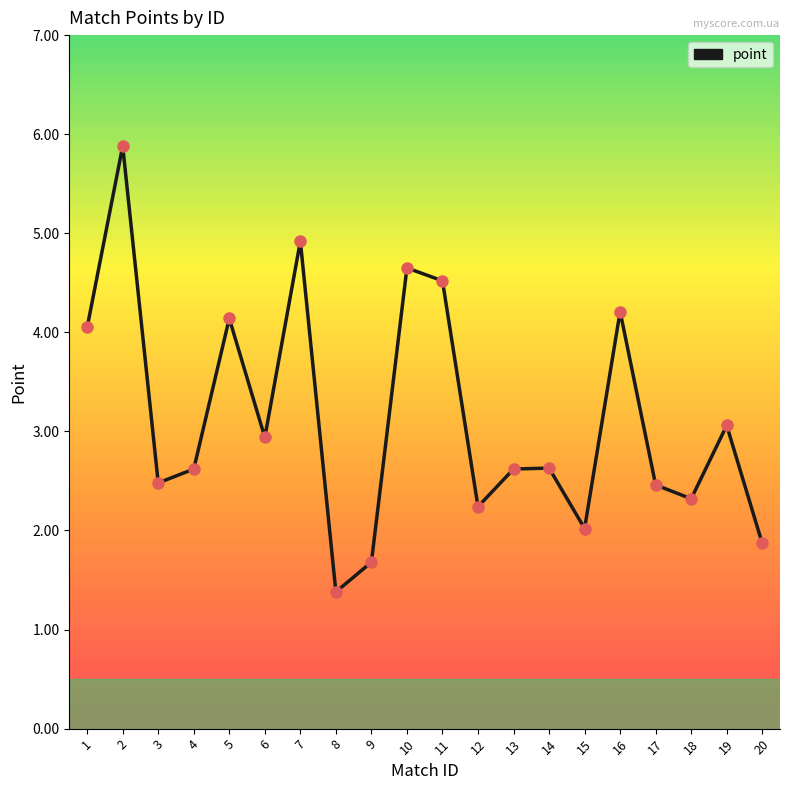

Approximately how many times larger is the value at 17 compared to 3?

1.0